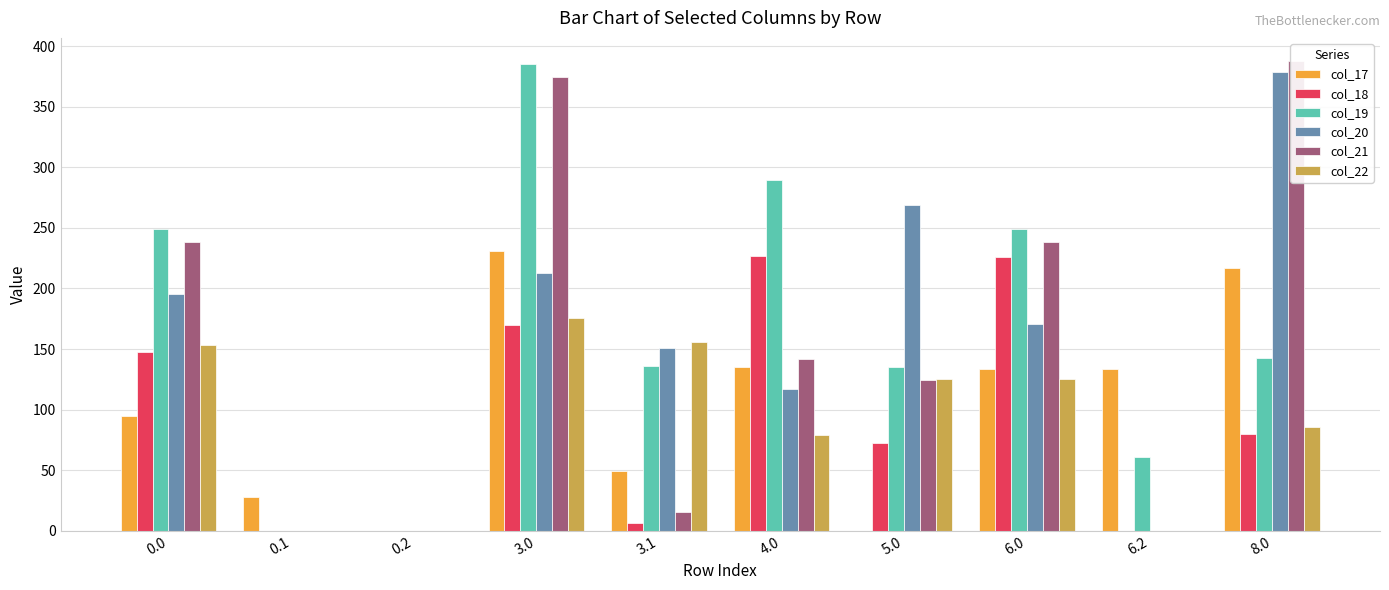

At which label is col_22 closest to 87?

8.0